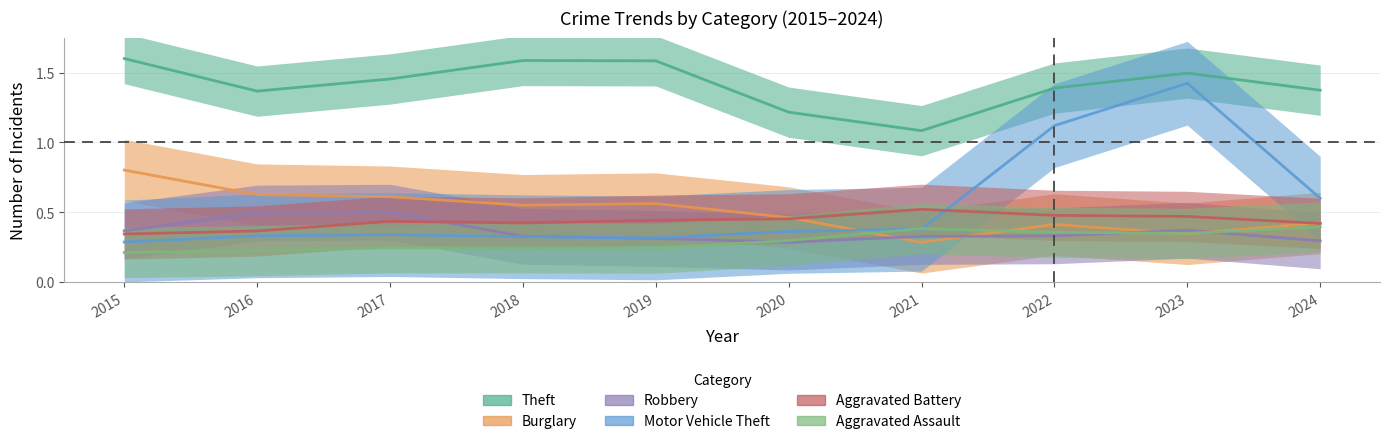

The Aggravated Battery series shows 0.5 at 2022. True or false?

True